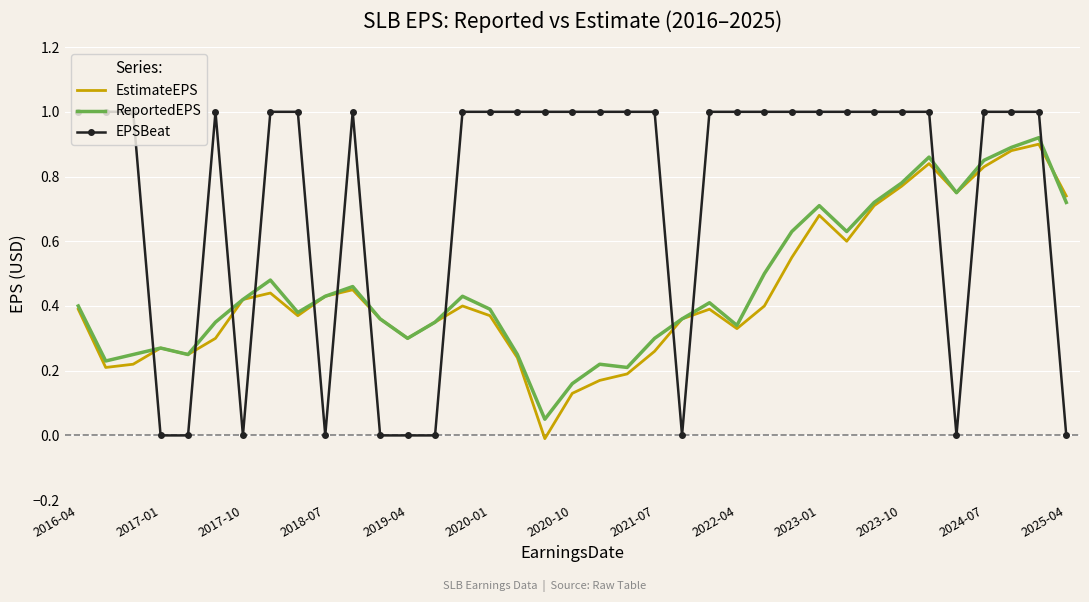

Which series ends up on top after the final intersection of EPSBeat and ReportedEPS?

ReportedEPS